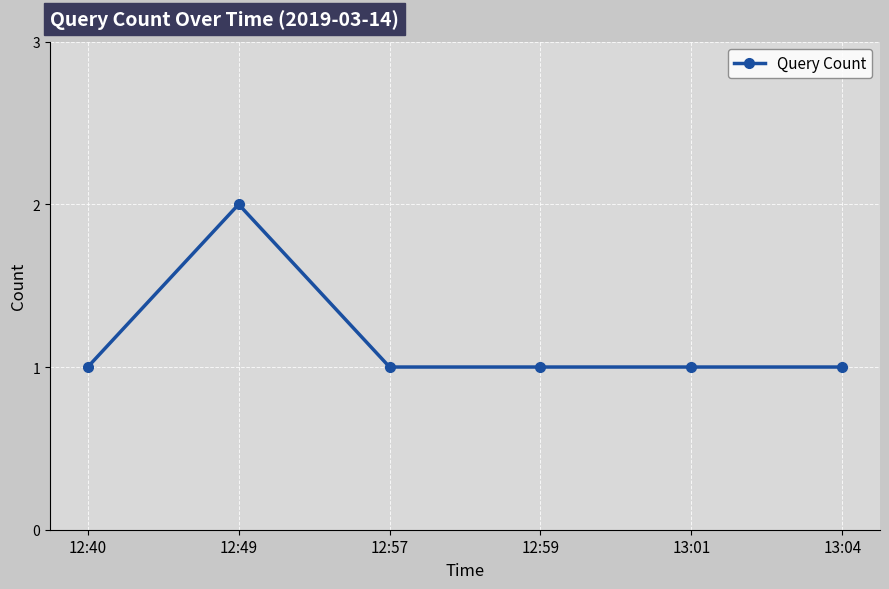

Between 12:57 and 12:49, which is larger?

12:49